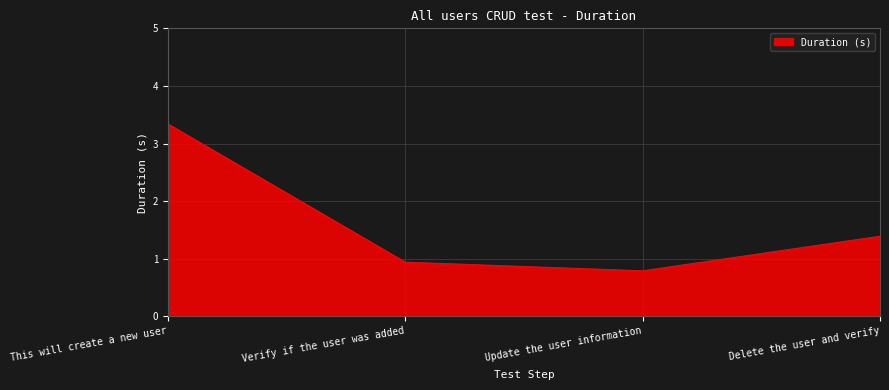

Approximately how many times larger is the value at Update the user information compared to This will create a new user?

0.2